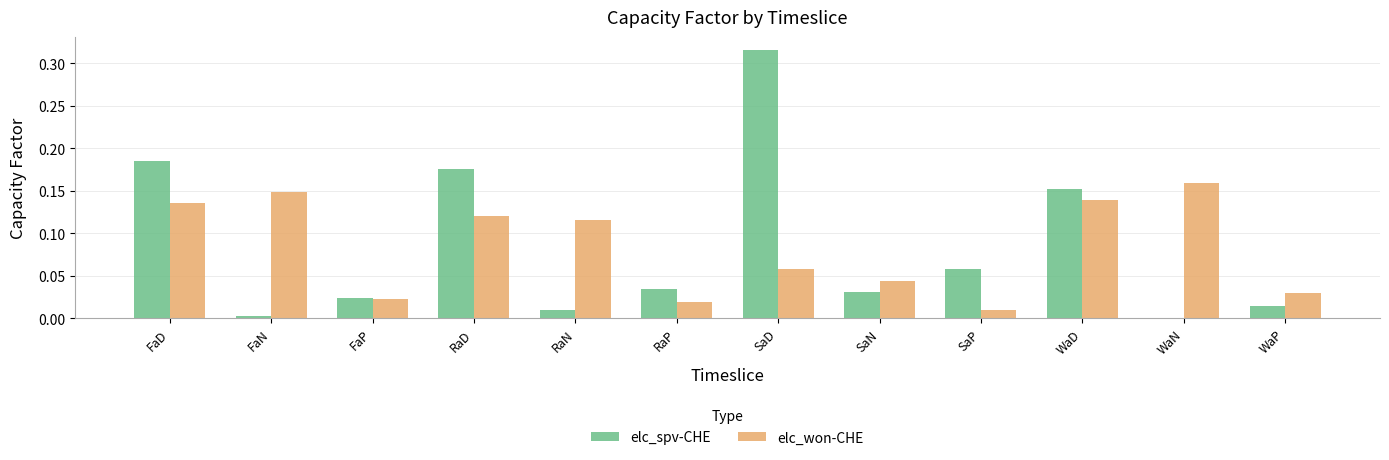

Which series changed the most between RaN and SaN?

elc_won-CHE